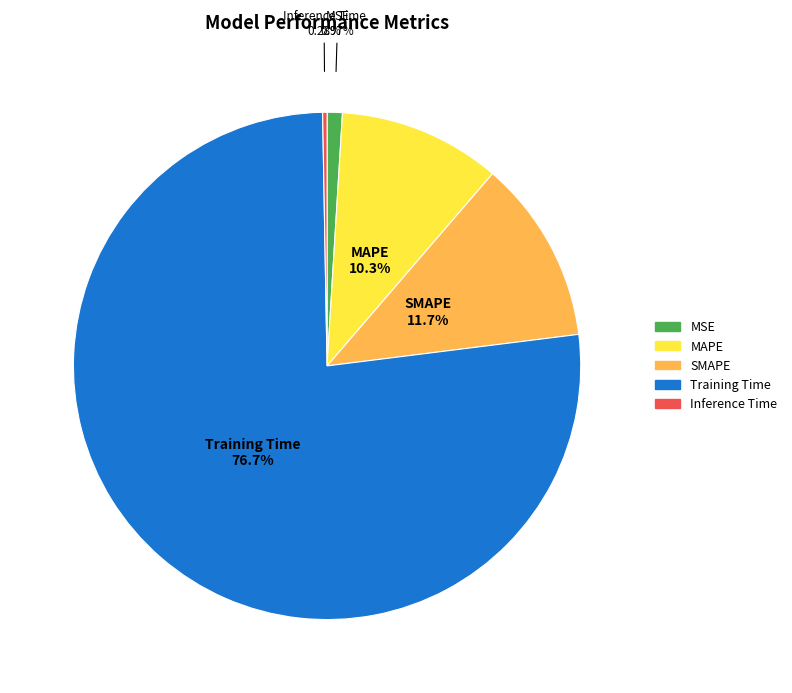

Is the sum of Inference Time and Training Time greater than half?

Yes